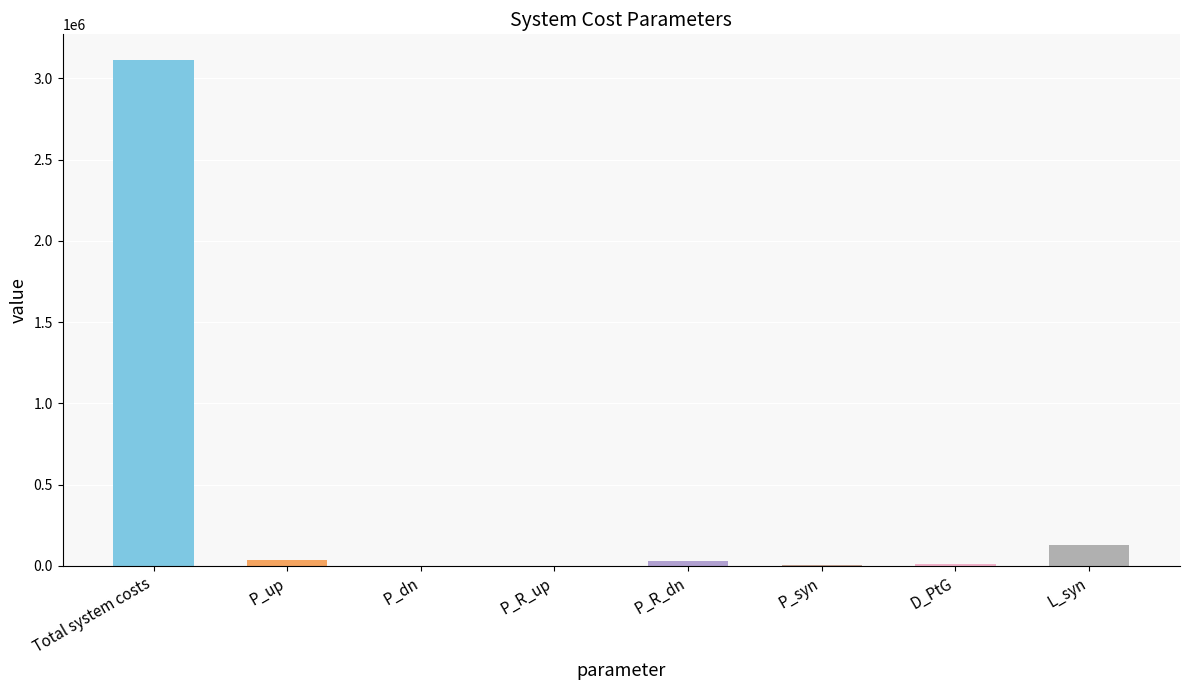

At which label is the value closest to 1557394?

L_syn